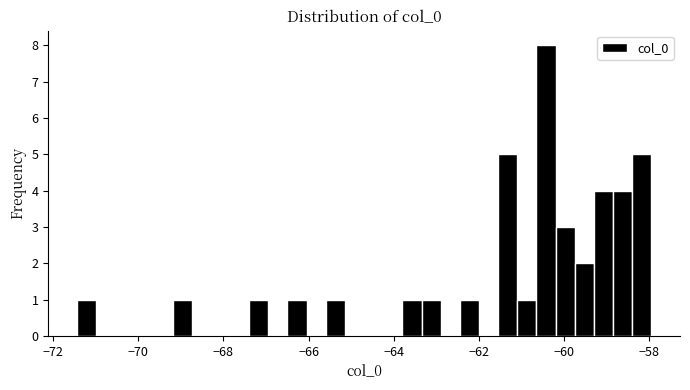

Read against the x-axis, roughly where is the centre of the tallest bar?

-60.4